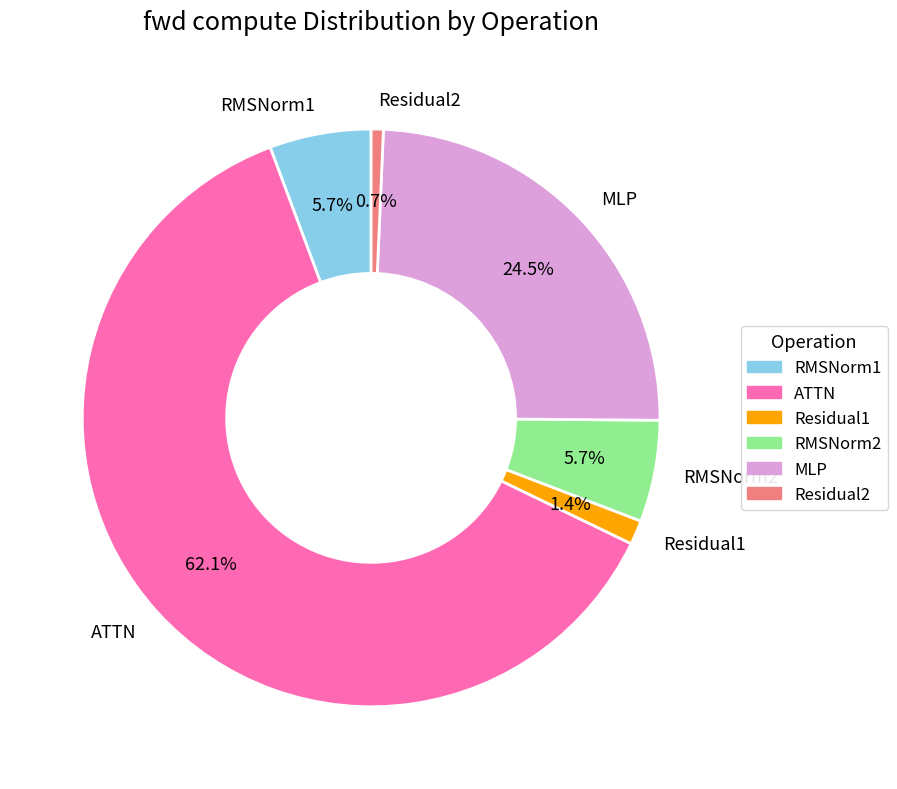

To the nearest percent, what is the difference between the Residual1 and RMSNorm1 slice percentages?

4%